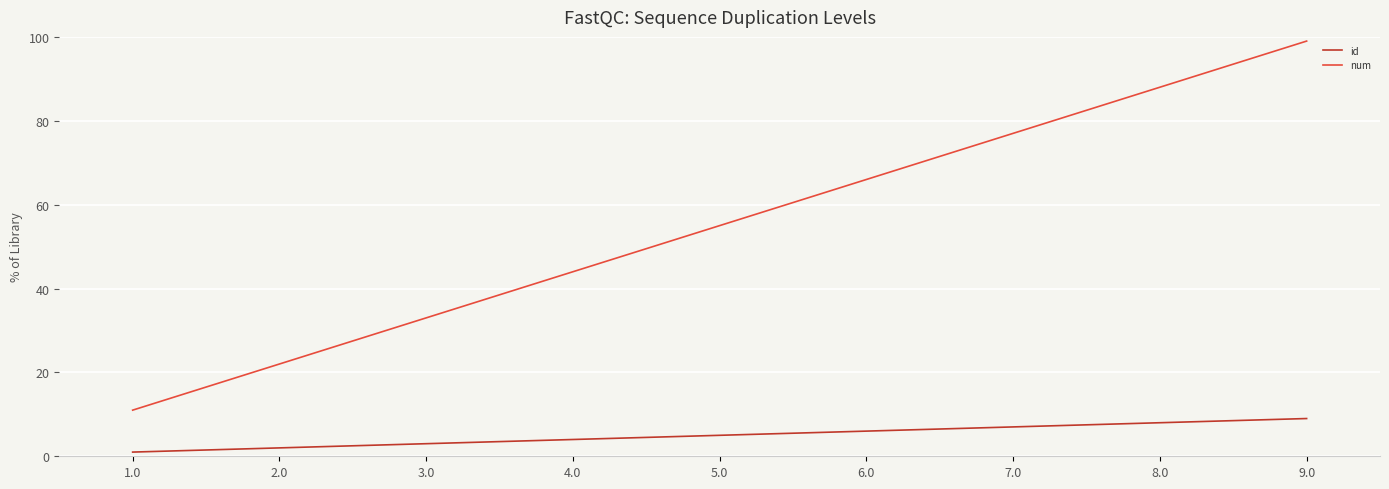

Rank the series by their average value, from lowest to highest.

id, num